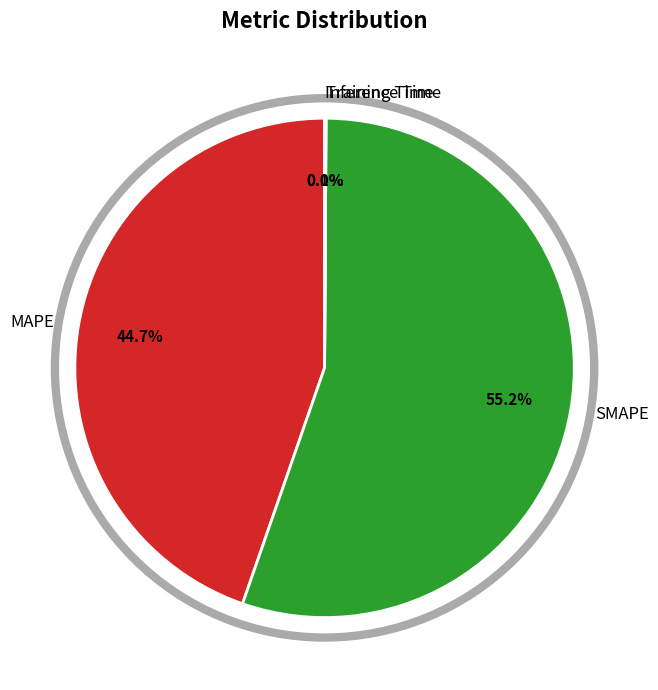

What is the largest slice in the pie chart?

SMAPE